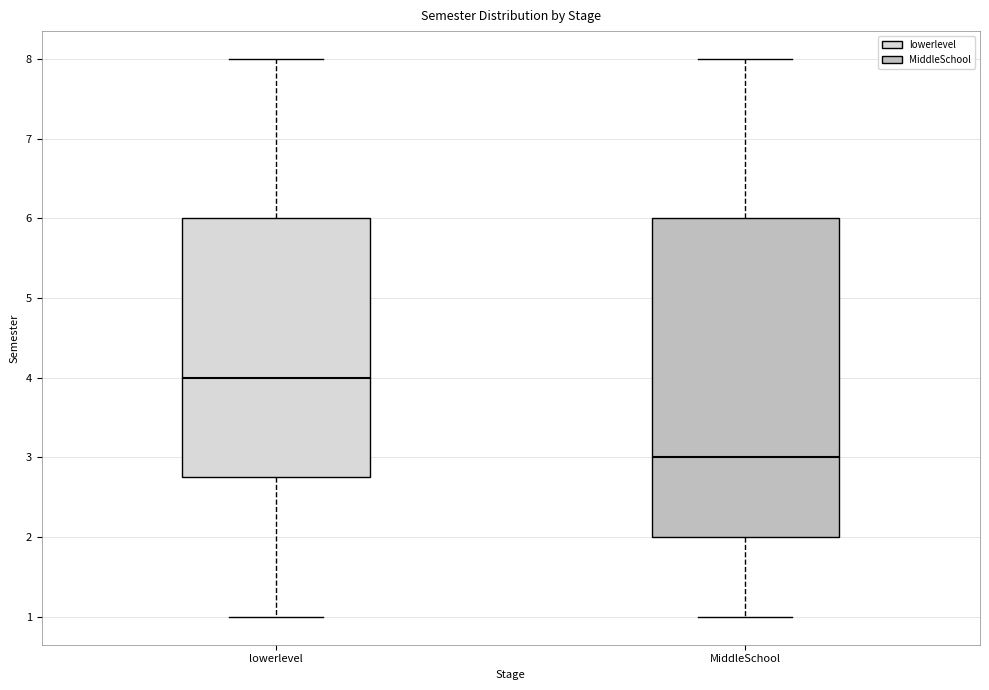

Which box has the lowest median line?

MiddleSchool